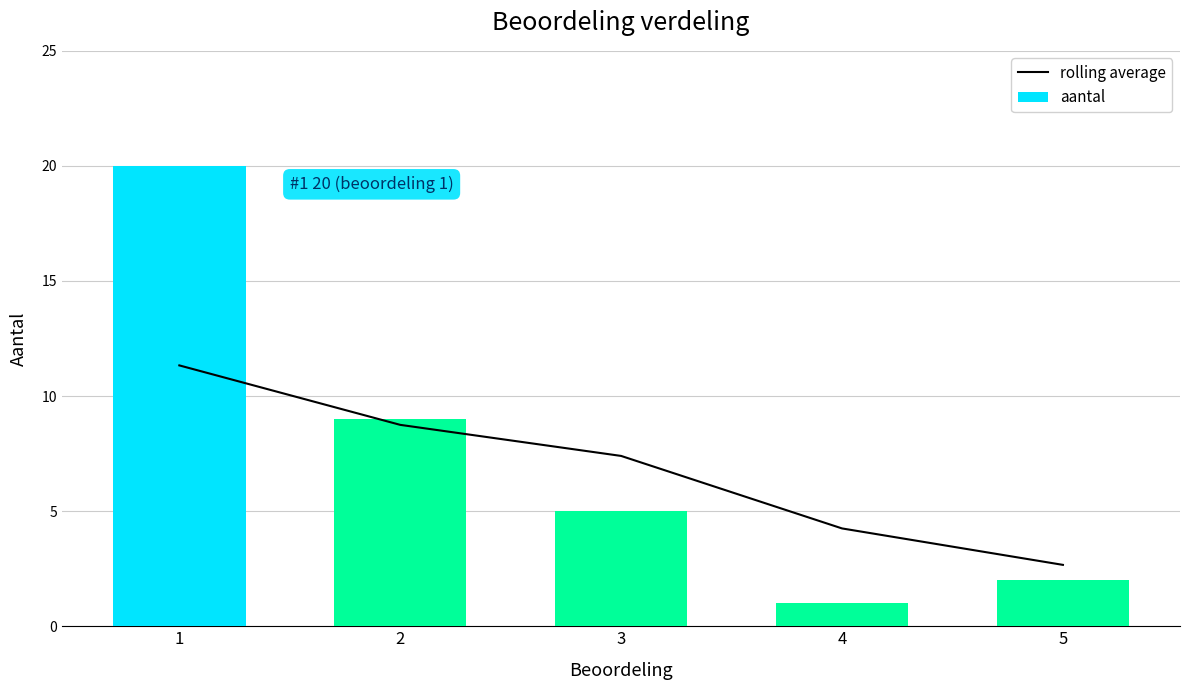

The aantal series shows 2 at 5. True or false?

True